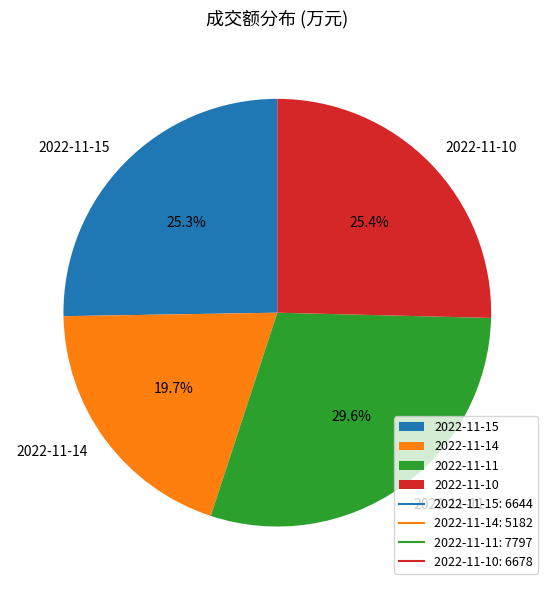

Approximately how many times larger is the value at 2022-11-10 compared to 2022-11-11?

0.9